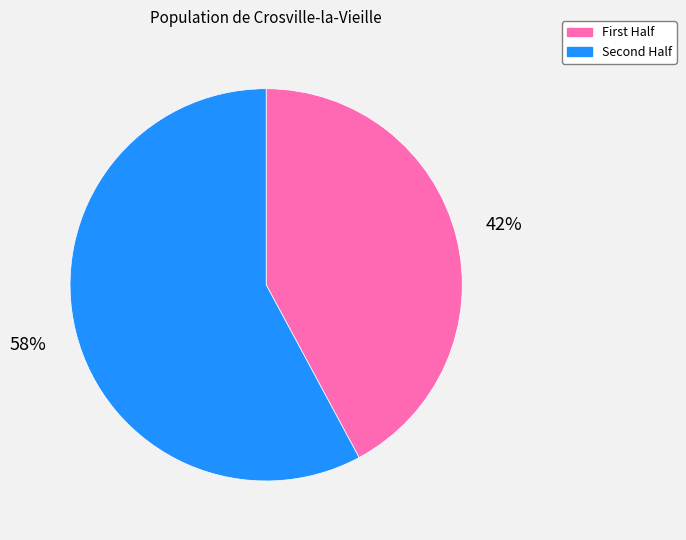

Which slice is the smallest?

First Half